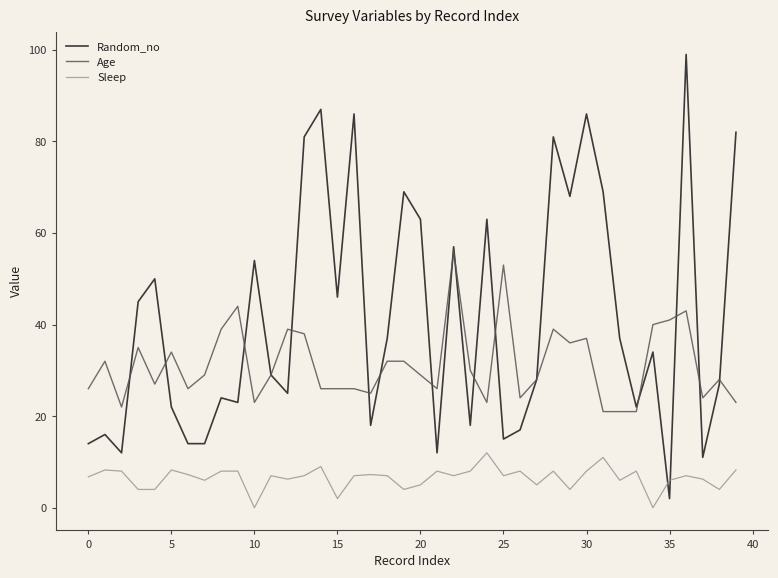

Rank the series by their maximum value, from highest to lowest.

Random_no, Age, Sleep